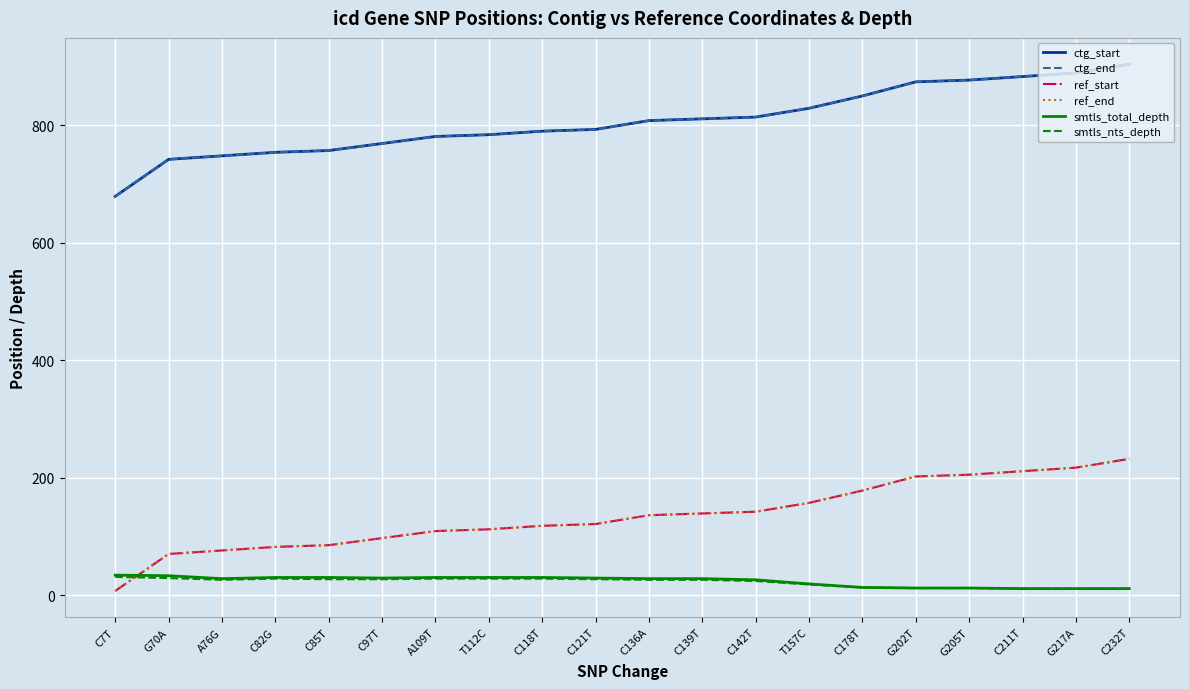

Does the chart have visible grid lines?

Yes